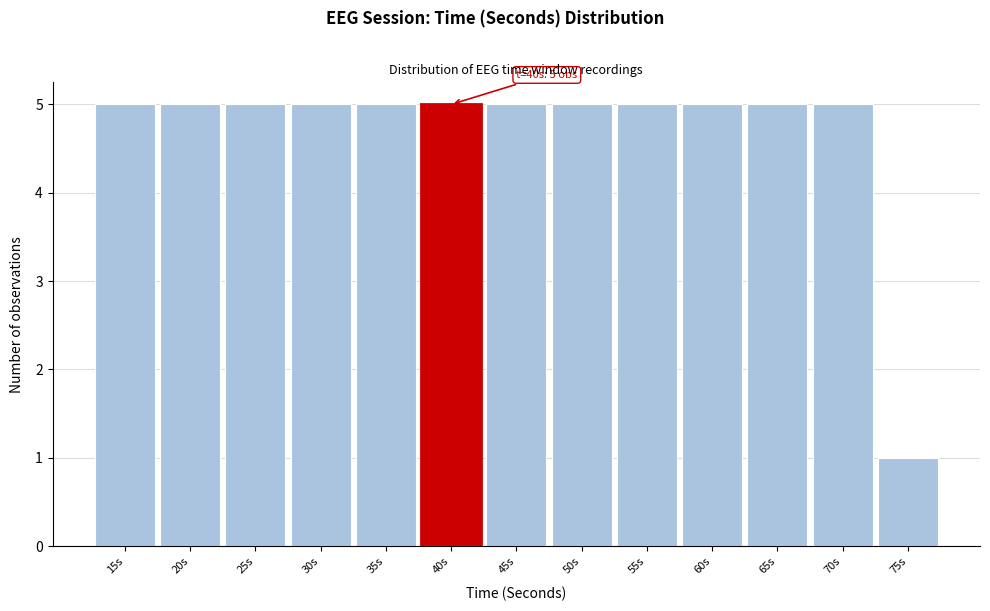

Reading left to right, list all the values displayed in this chart.

15s=5	20s=5	25s=5	30s=5	35s=5	40s=5	45s=5	50s=5	55s=5	60s=5	65s=5	70s=5	75s=1